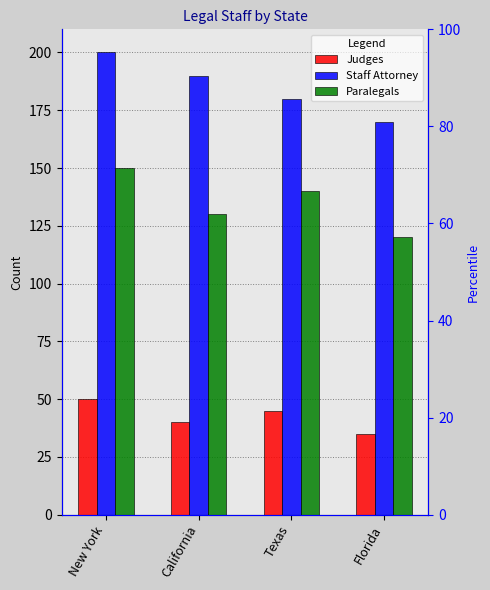

Are the bars horizontal?

No